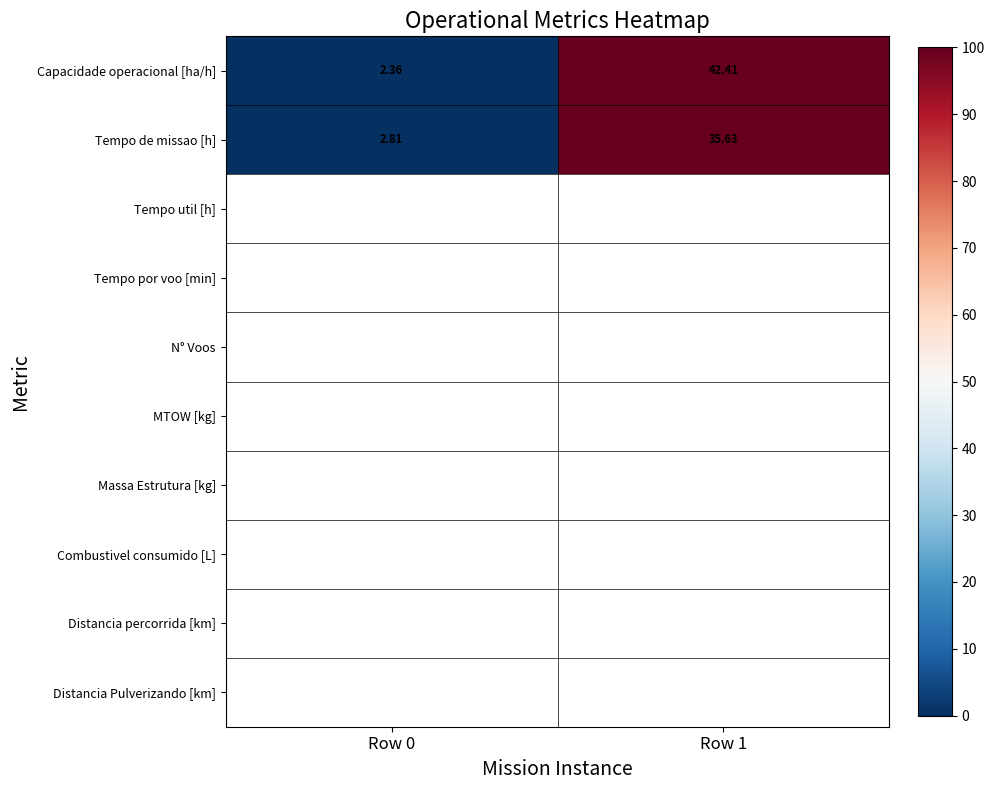

Count the number of data series in this chart.

2